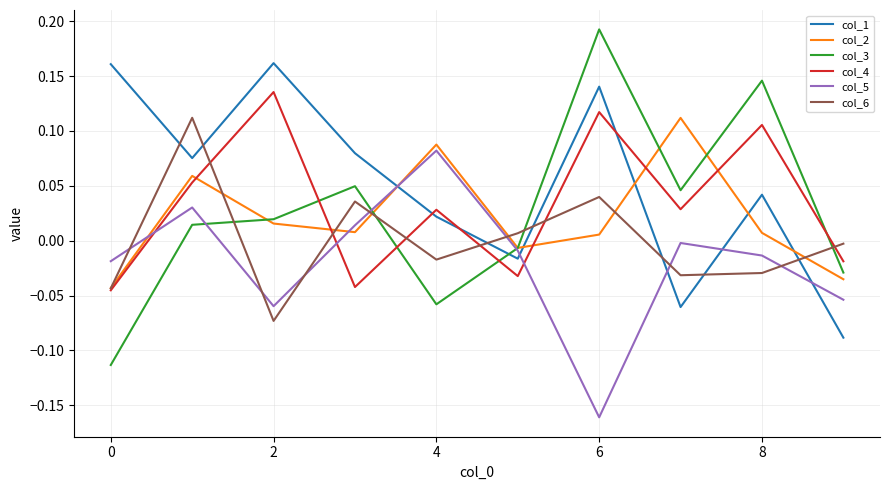

True or false: col_6 and col_1 cross at least once.

True